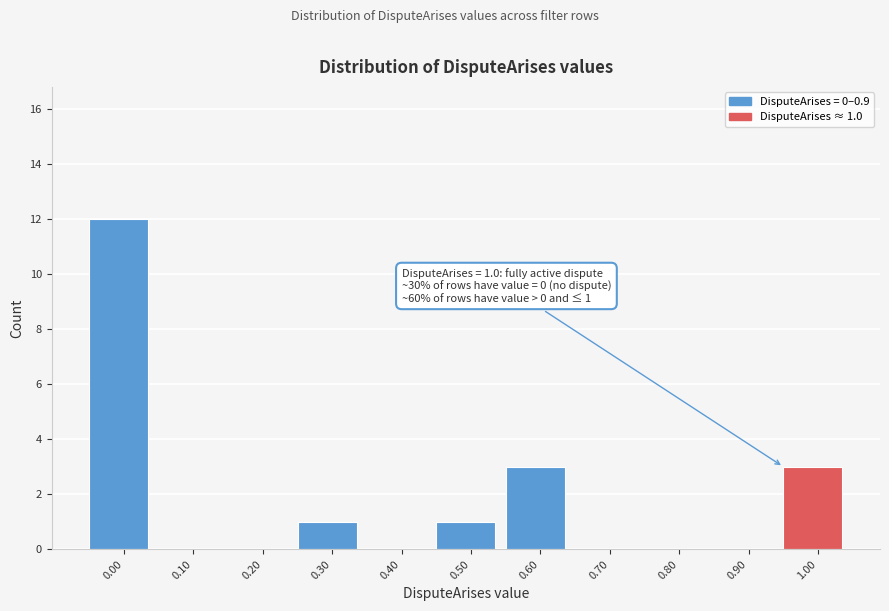

Reading left to right, extract all data points from this chart.

0.00=12	0.10=0	0.20=0	0.30=1	0.40=0	0.50=1	0.60=3	0.70=0	0.80=0	0.90=0	1.00=3